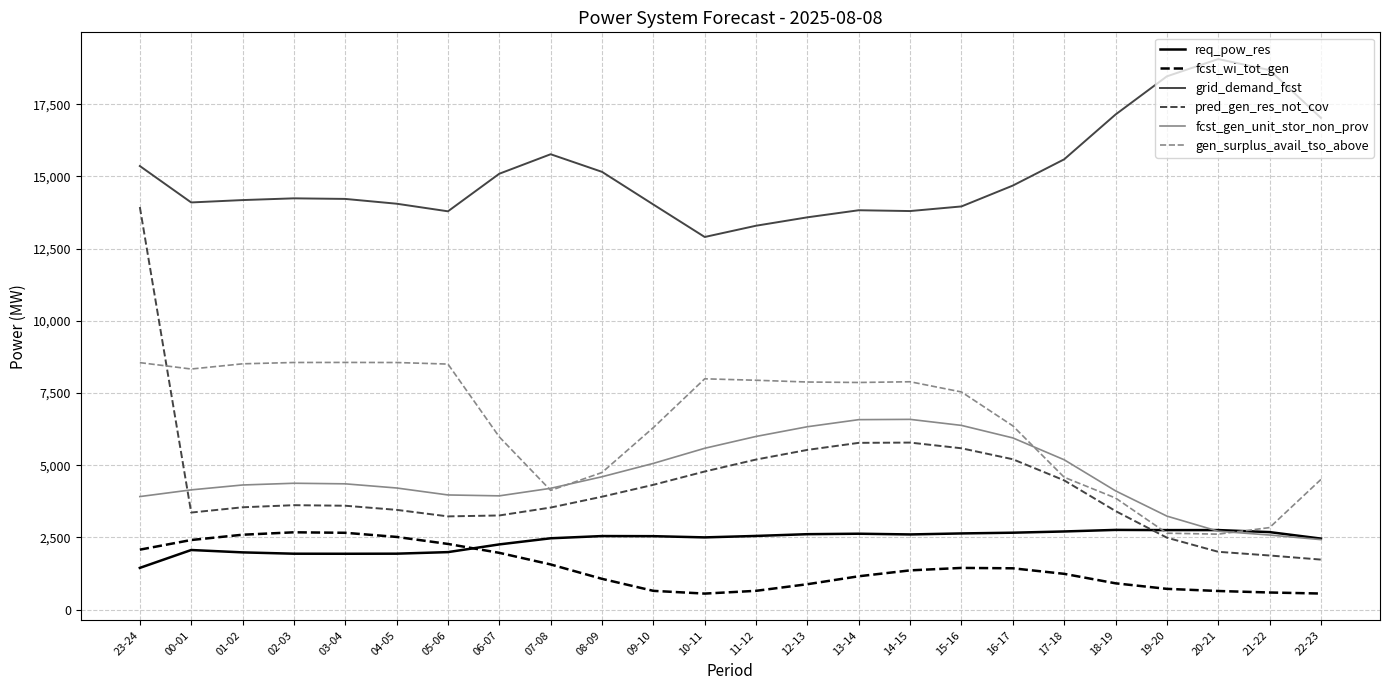

True or false: req_pow_res and fcst_wi_tot_gen cross at least once.

True